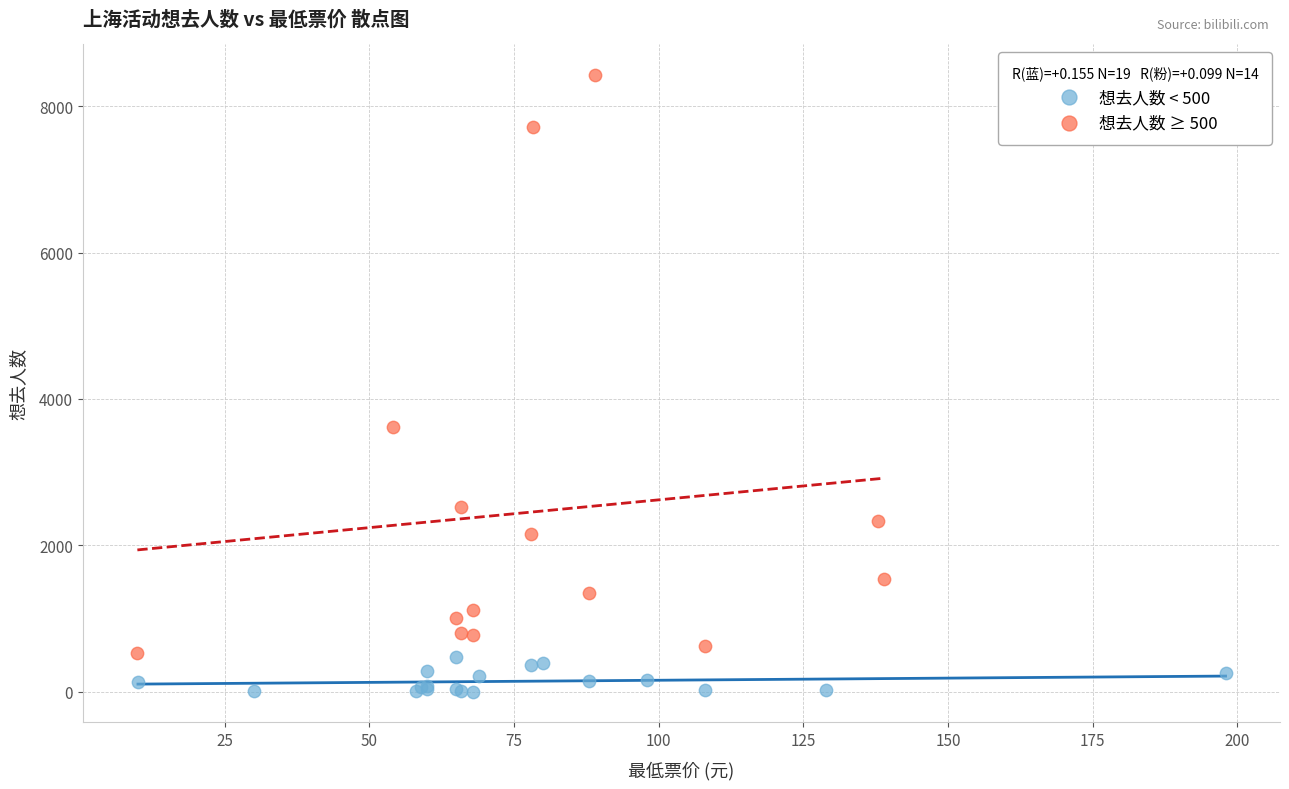

What are all the series names shown in the legend?

想去人数 < 500, 想去人数 ≥ 500